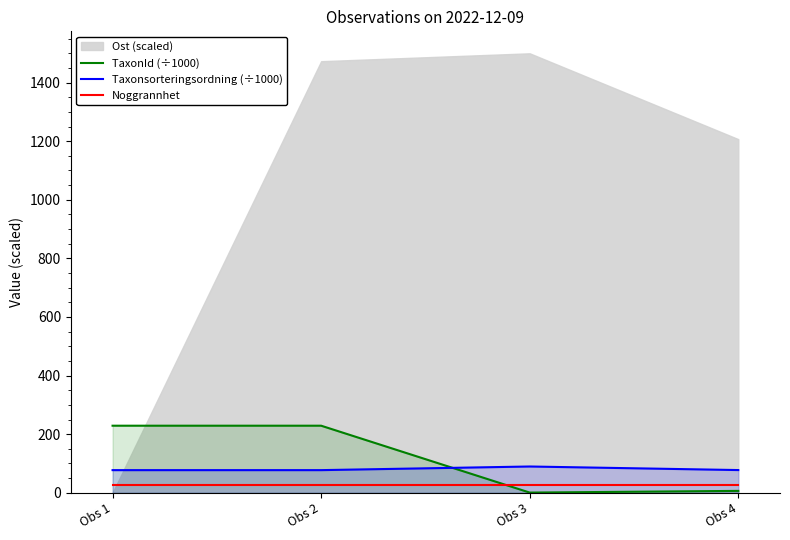

Read the TaxonId (÷1000) value at Obs 4.

6.4